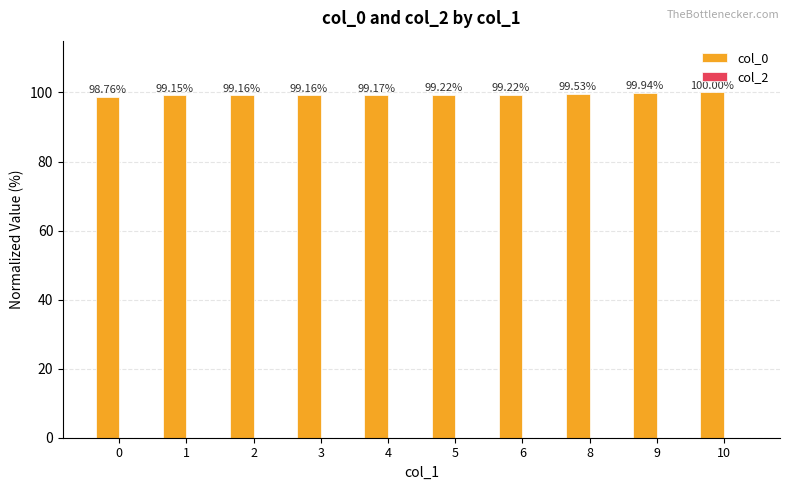

What is the change in value from 3 to 9?

+0.8